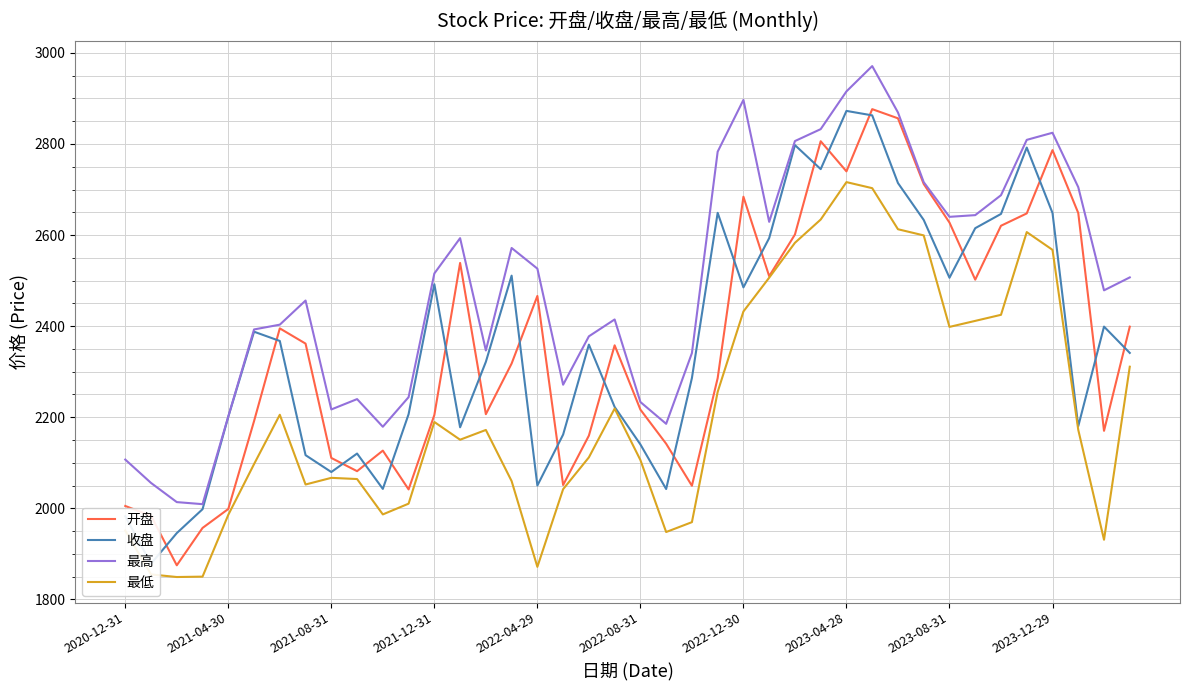

The 收盘 series shows 2646.4 at 34. True or false?

True